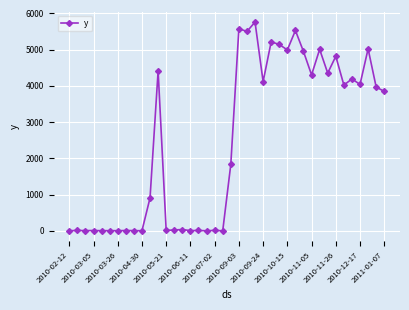

What is the value of the 37th point from the left?

4039.7